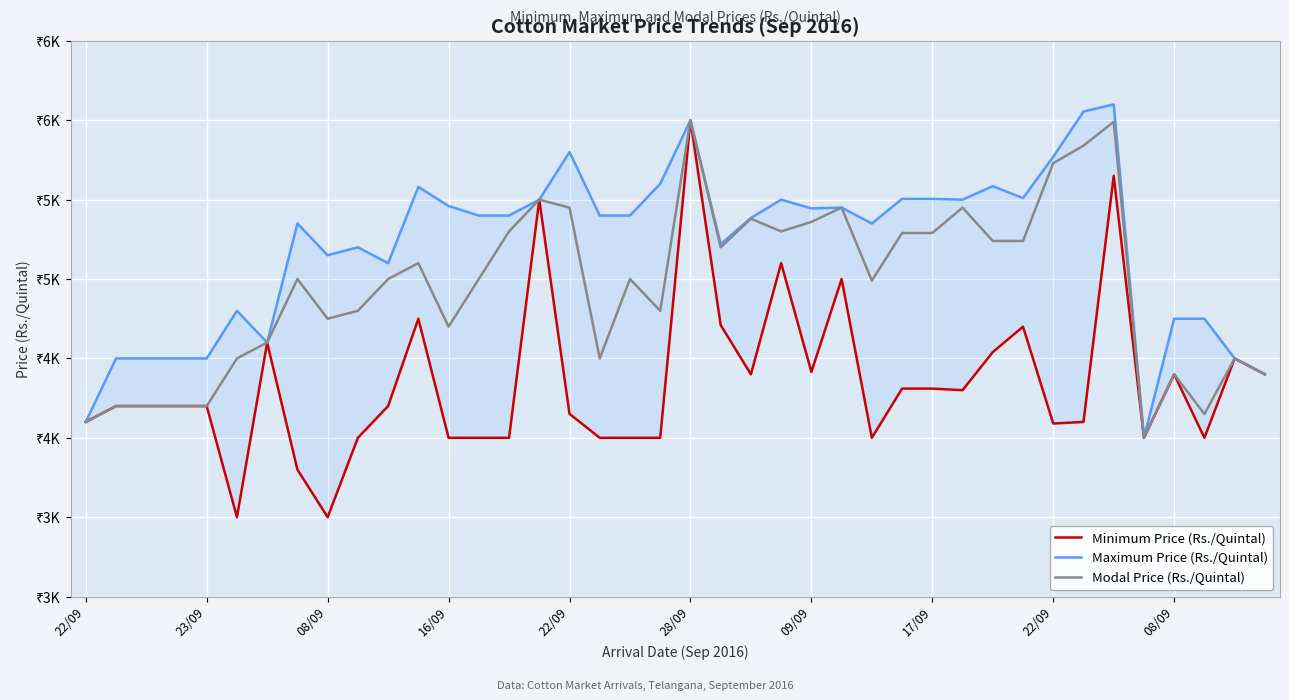

What is the maximum value for Minimum Price (Rs./Quintal)?

6000